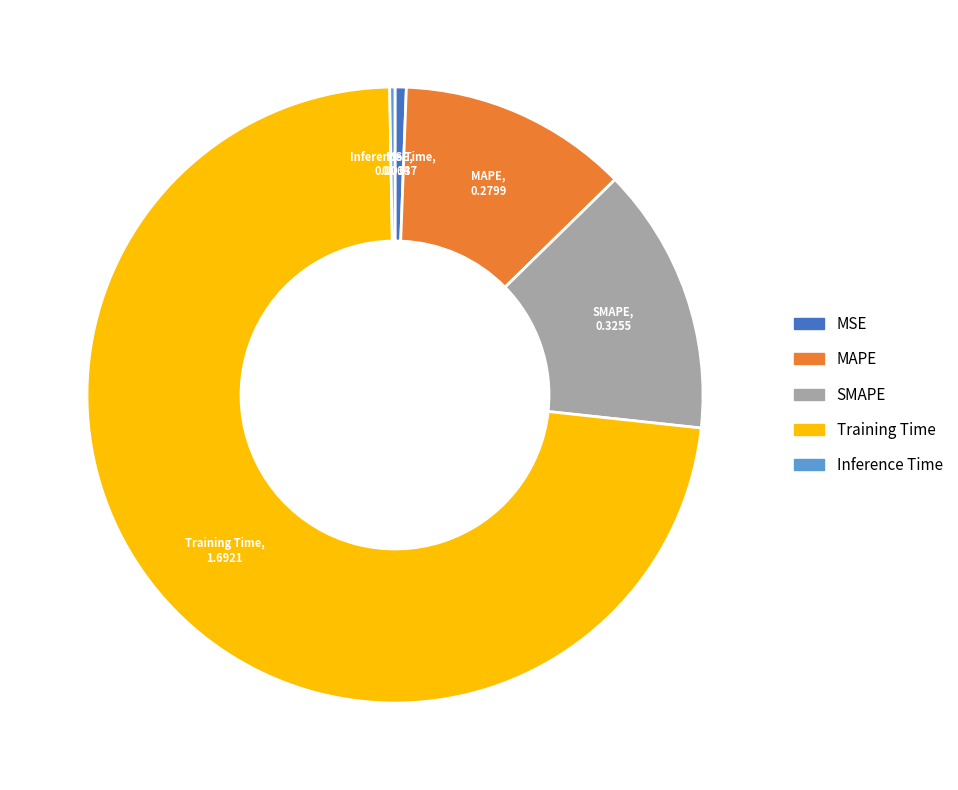

What is the largest slice in the pie chart?

Training Time